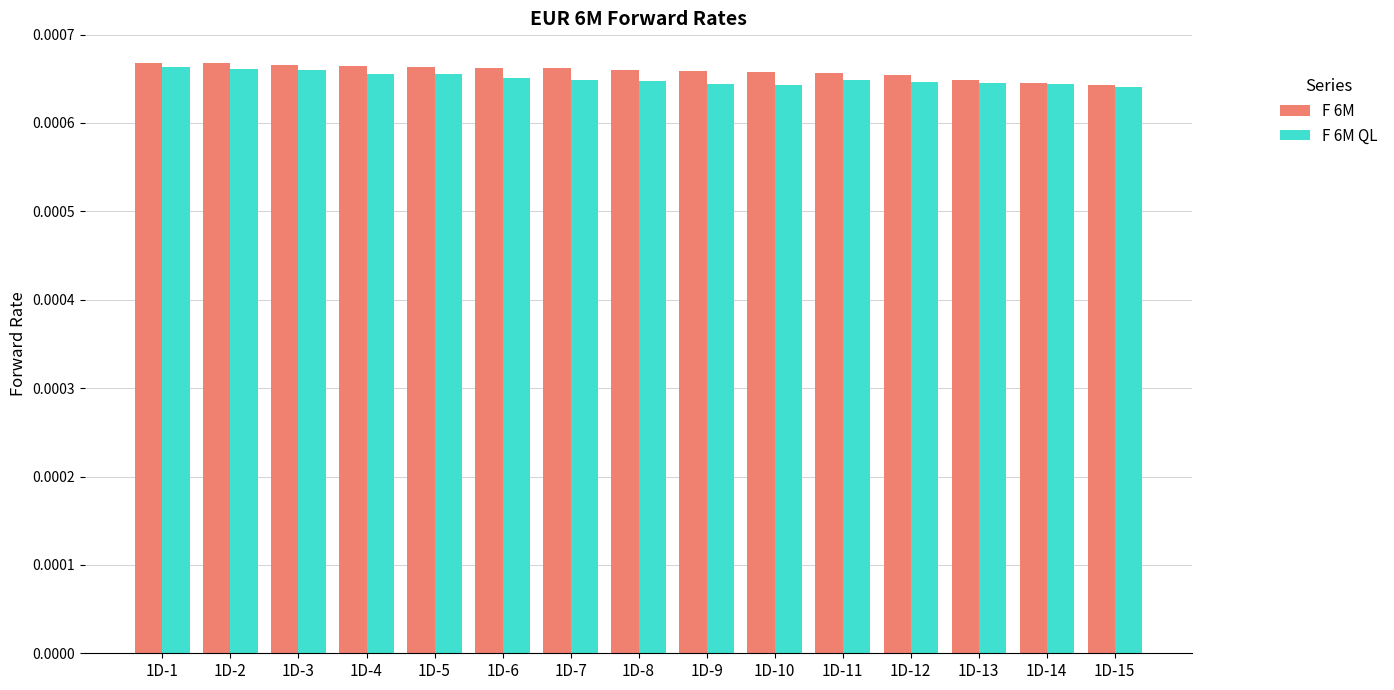

How many F 6M QL values are between 0 and 1?

15